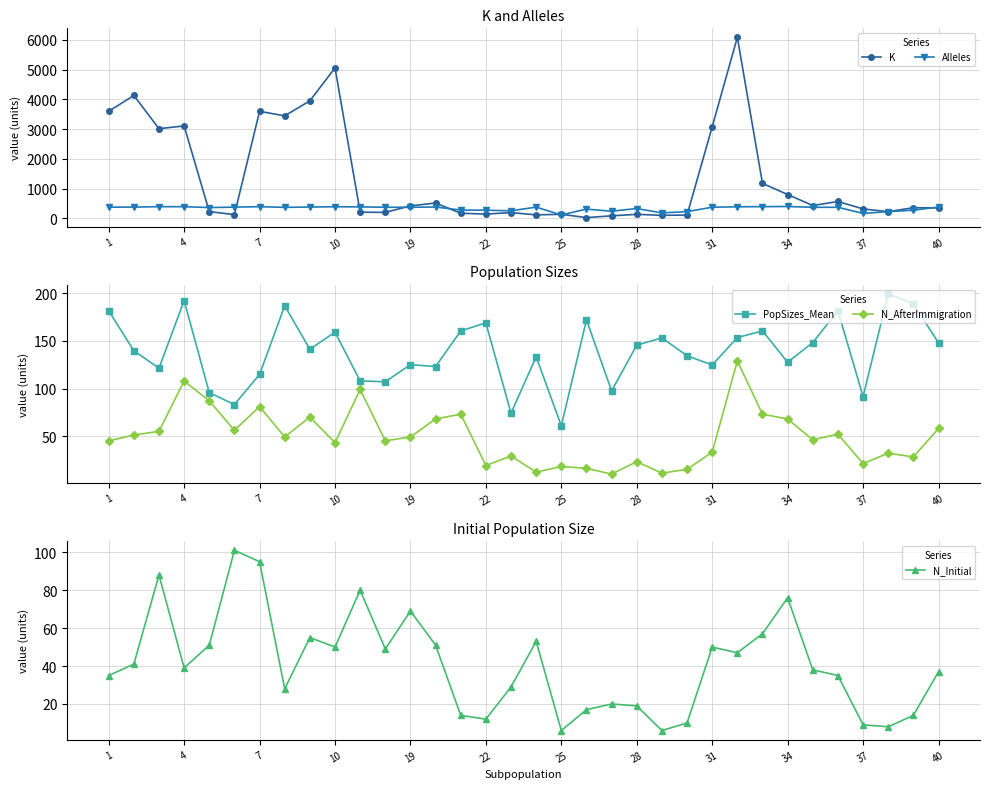

What is the highest value of the Alleles series?

397